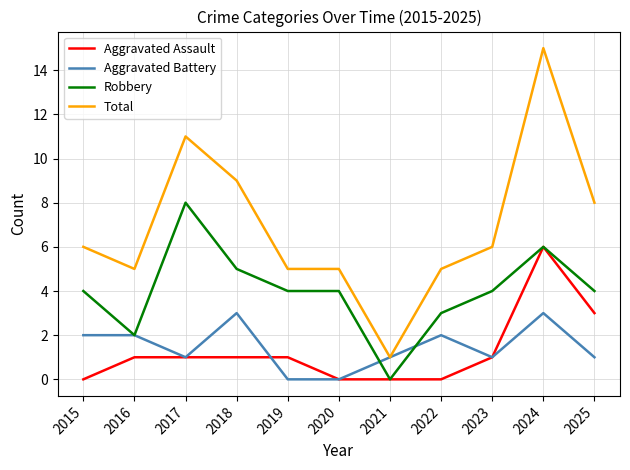

Read the Robbery value at 2018.

5